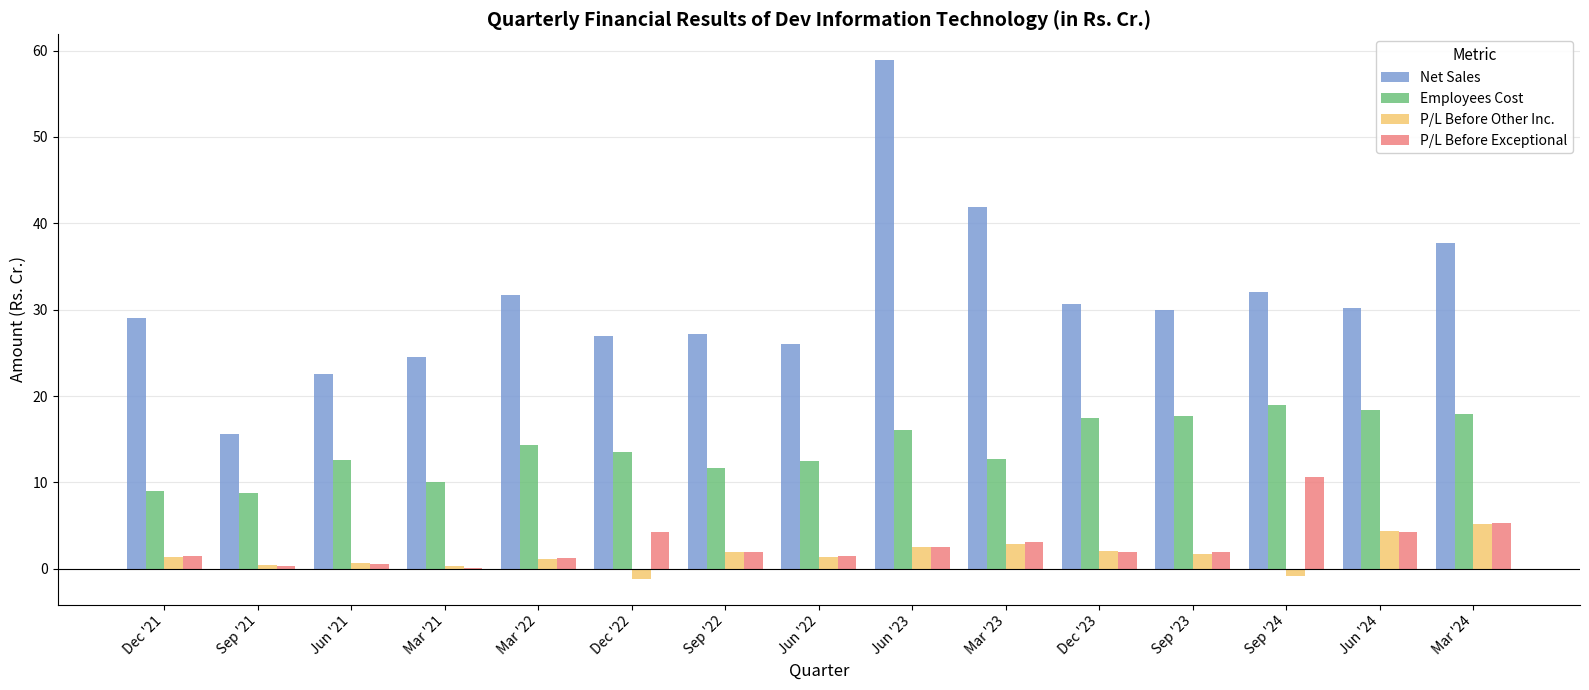

What is the sum of all Net Sales values?

465.1